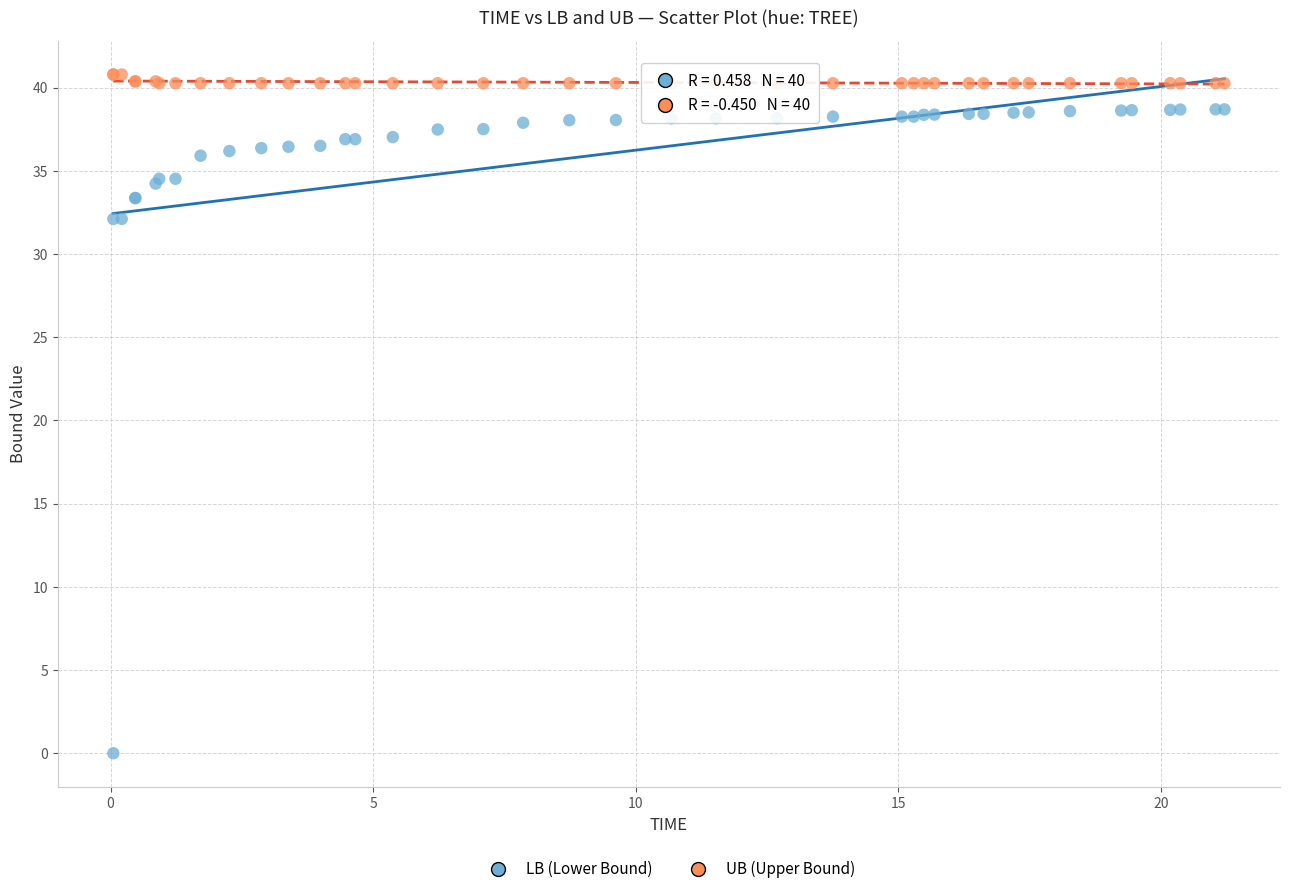

Which series contains the highest Y value?

UB (Upper Bound)